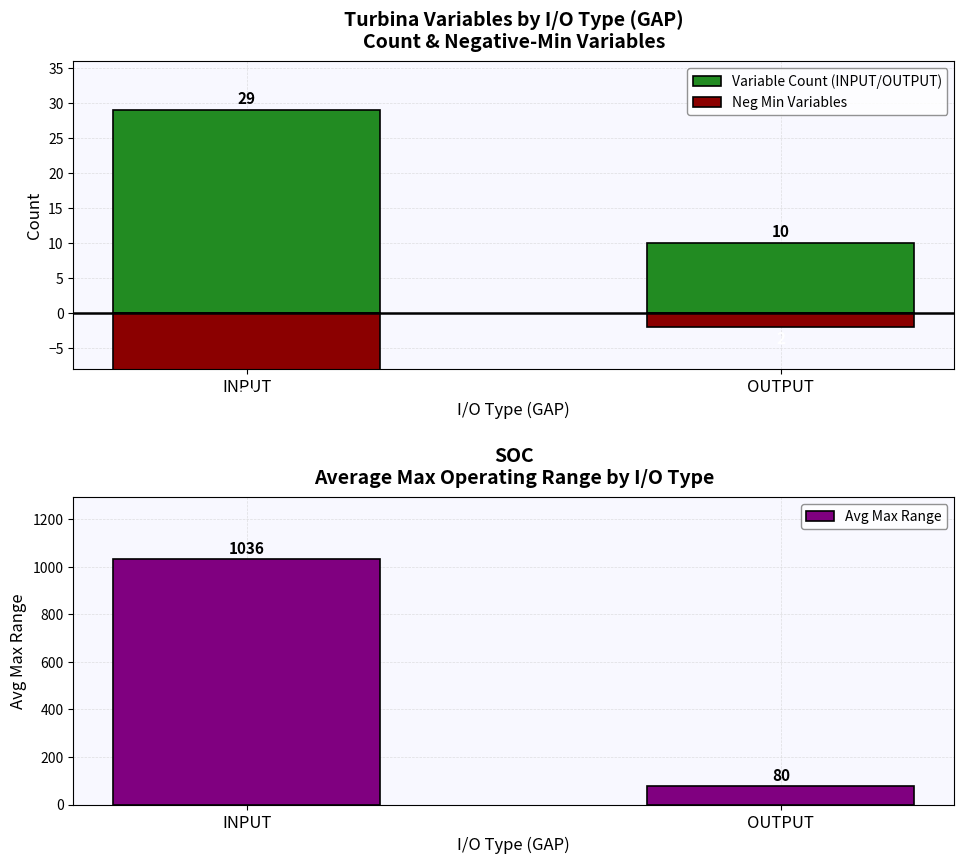

What is the total value across all series at OUTPUT?

88.0